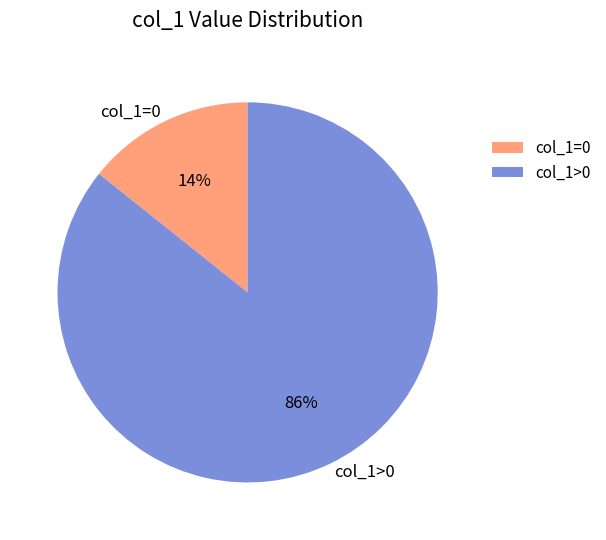

To the nearest percent, what portion does col_1=0 represent?

14%